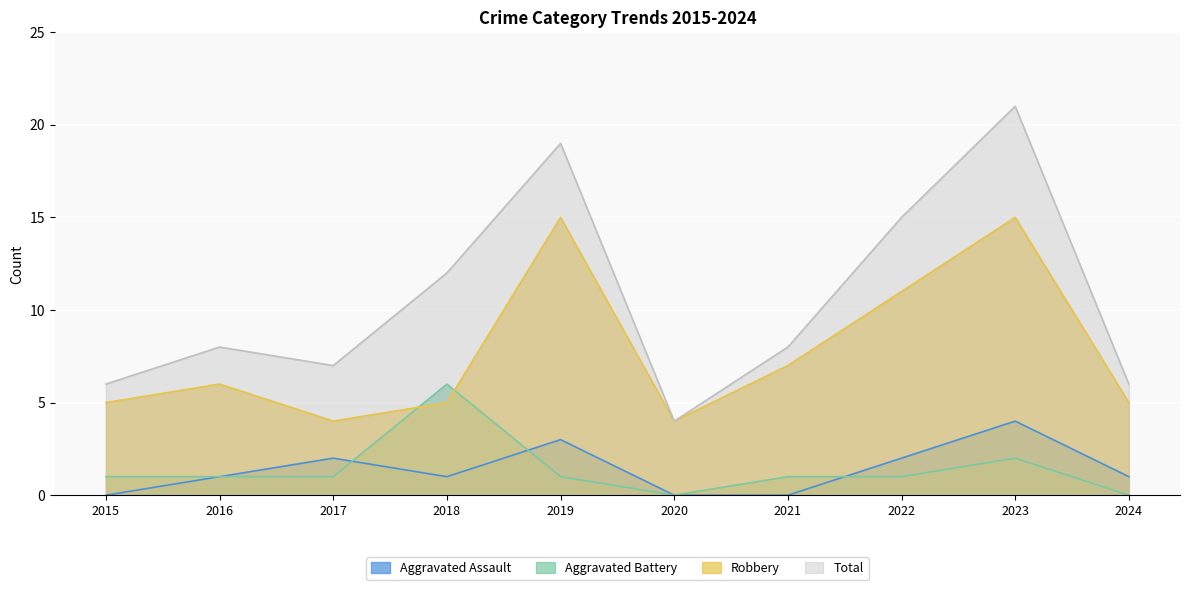

The Aggravated Assault series shows 0 at 2015. True or false?

True